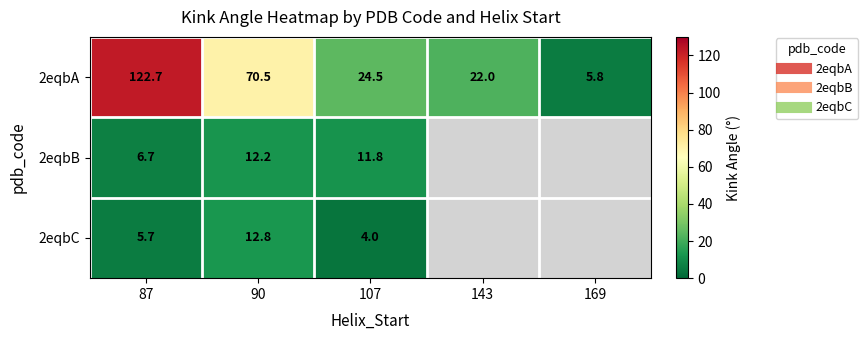

What is the maximum value for 2eqbA?

122.7